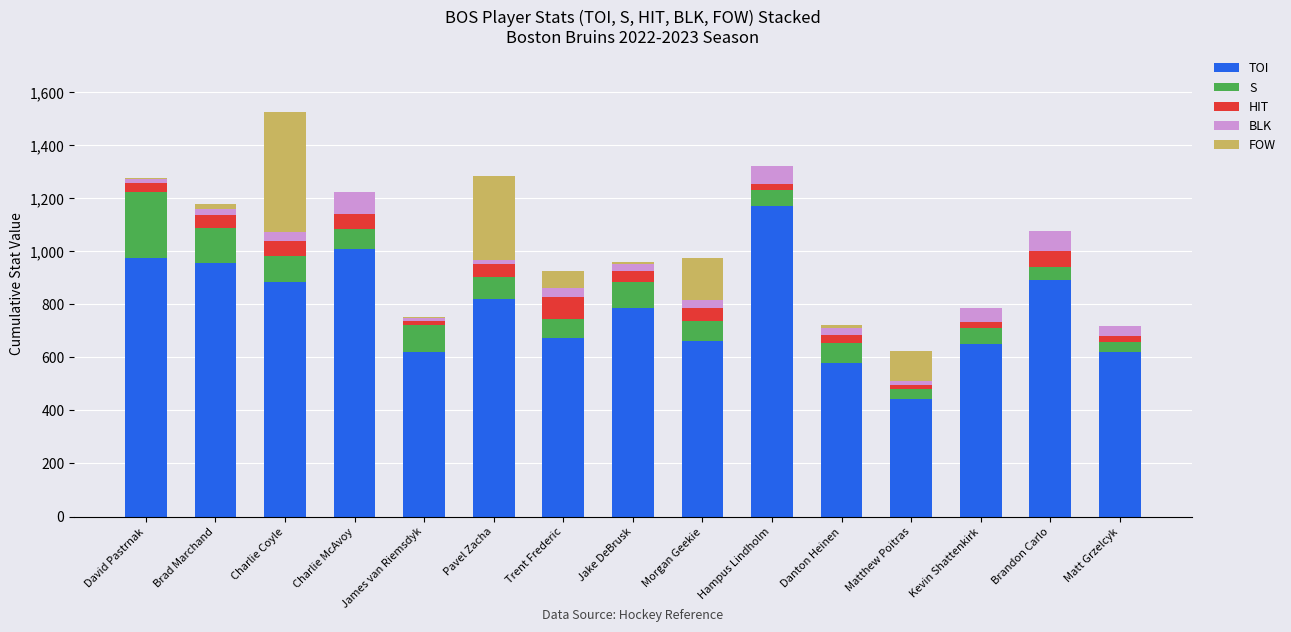

The value of TOI at Brad Marchand is 1316. True or false?

False